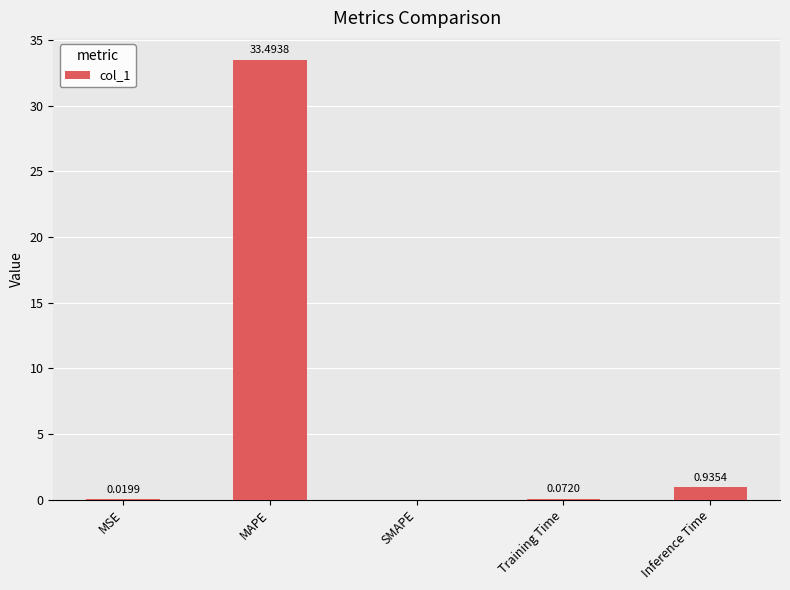

At which label is the value closest to 16?

Inference Time